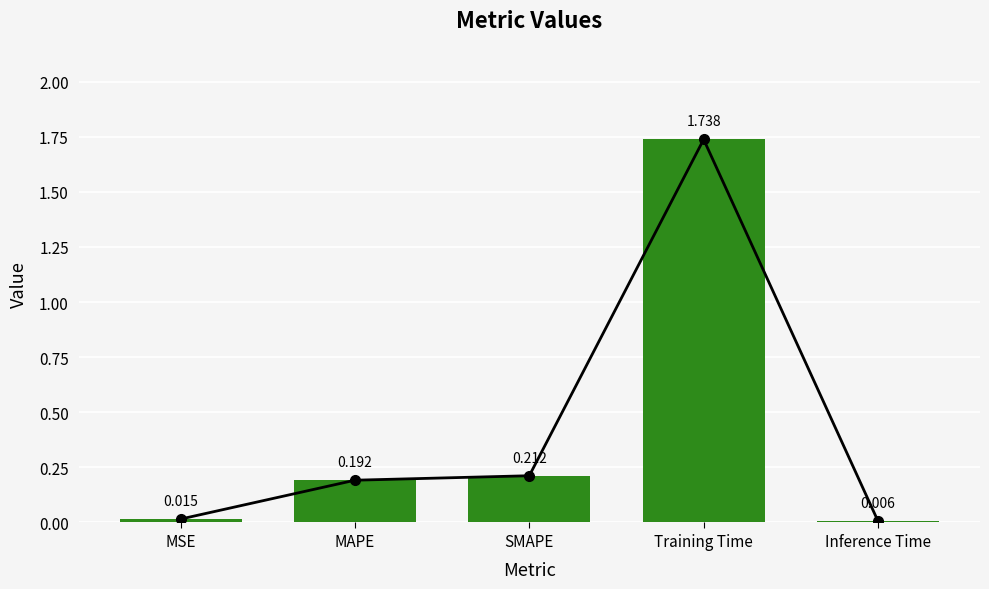

Reading right to left, extract all data points from this chart.

0.0	1.7	0.2	0.2	0.0